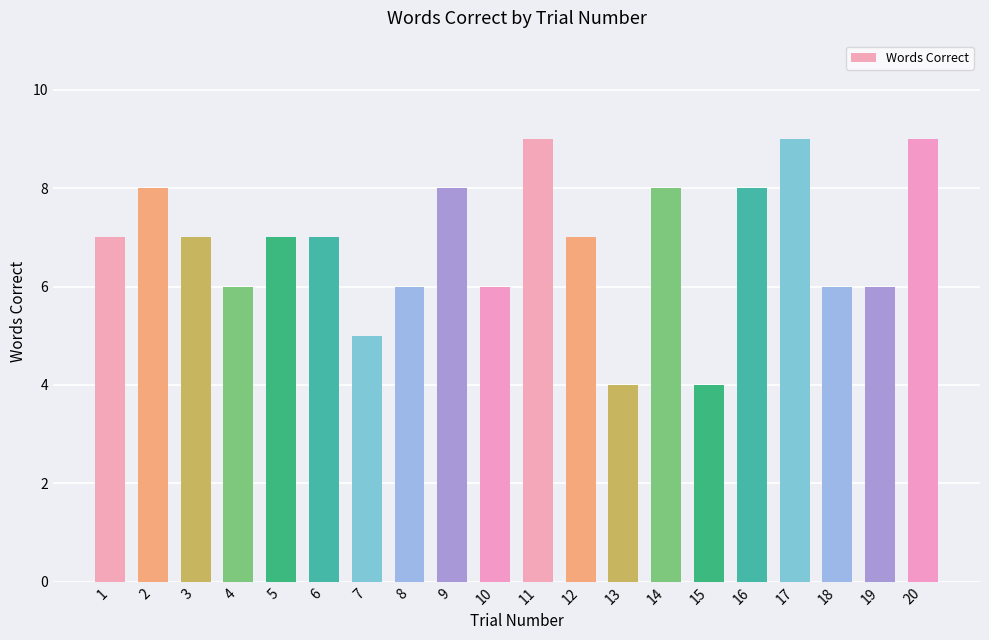

Approximately how many times larger is the value at 6 compared to 14?

0.9